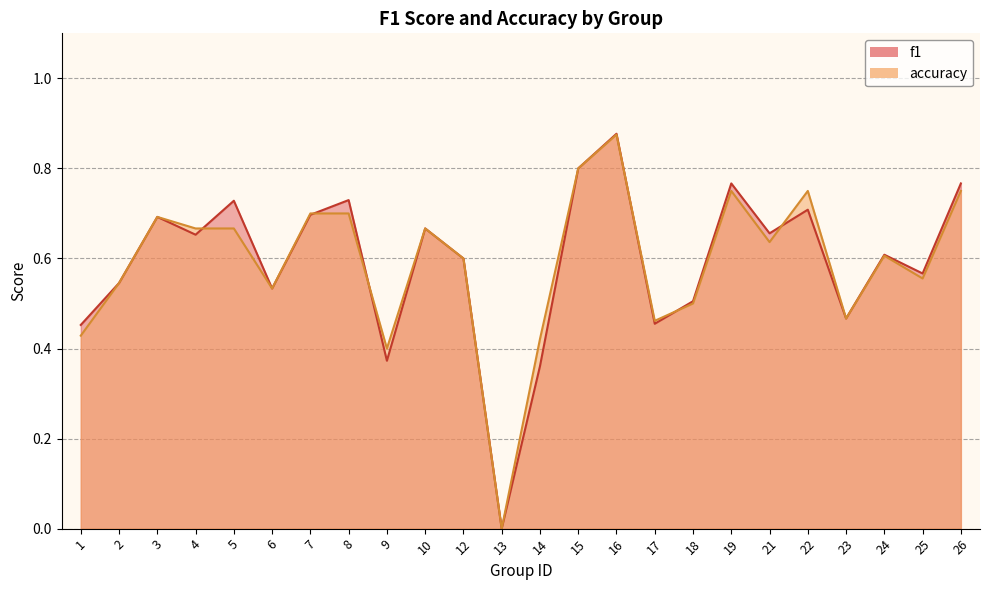

What are all the series names shown in the legend?

f1, accuracy